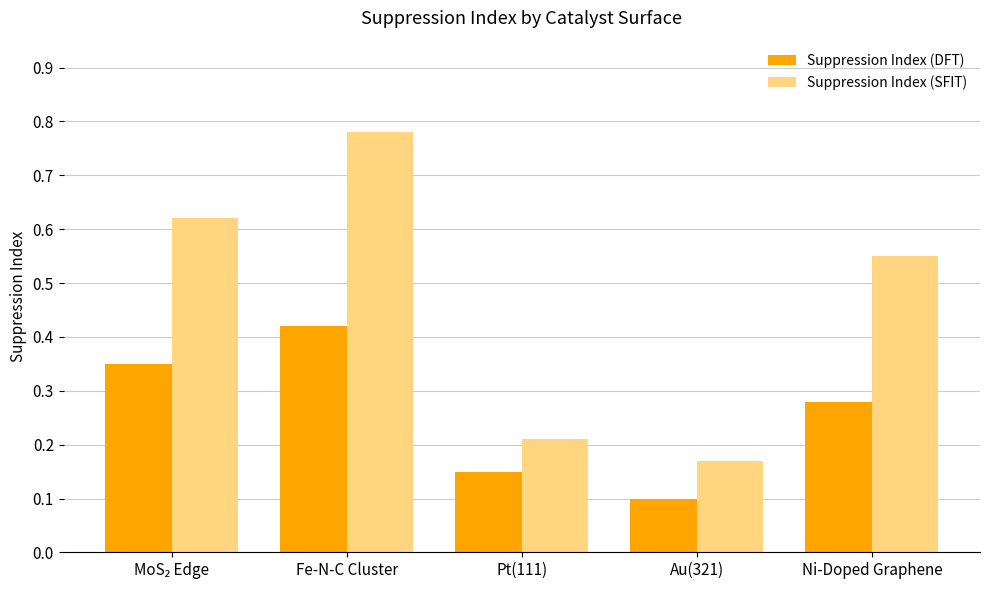

At which label does Suppression Index (DFT) reach its minimum?

Au(321)